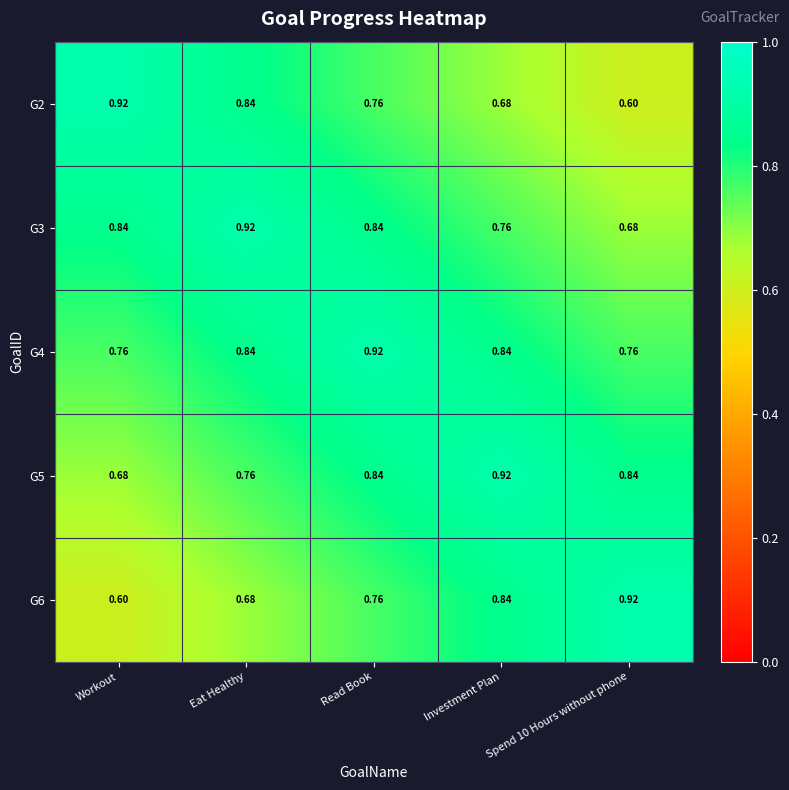

What is the total value across all series at Read Book?

4.1